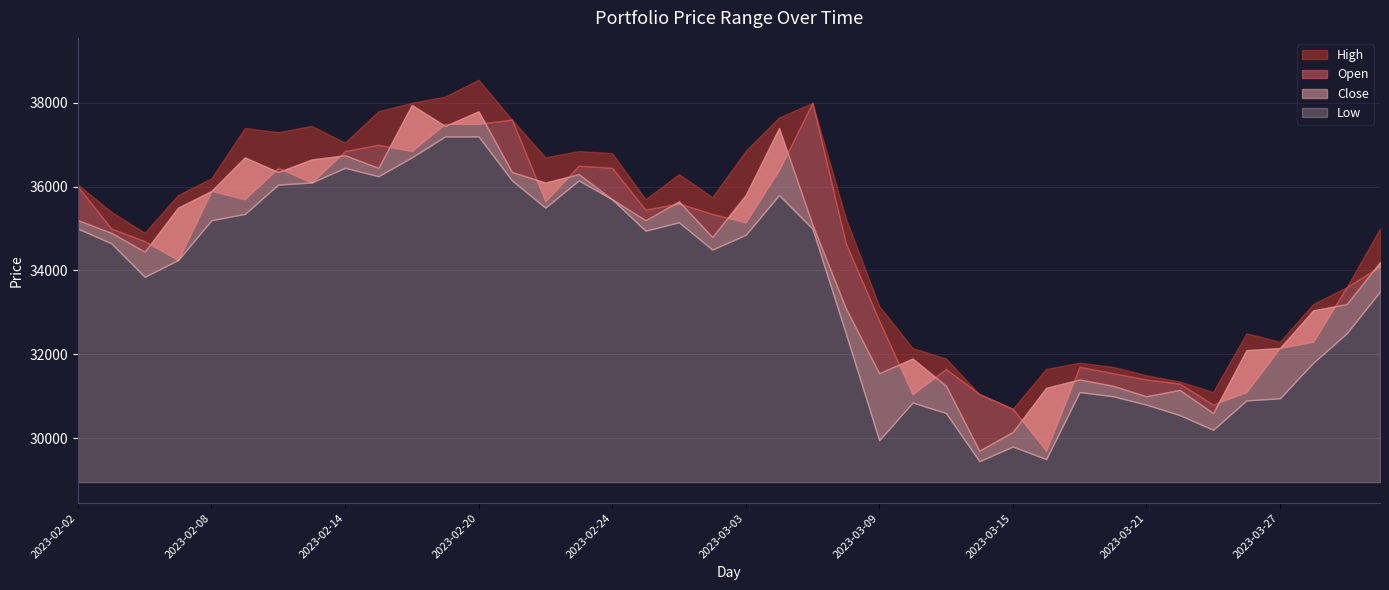

Reading right to left, extract all data points from this chart.

Close: 2023-03-30=34200	2023-03-29=33200	2023-03-28=33050	2023-03-27=32150	2023-03-24=32100	2023-03-23=30600	2023-03-22=31150	2023-03-21=31000	2023-03-20=31250	2023-03-17=31400	2023-03-16=31200	2023-03-15=30150	2023-03-14=29700	2023-03-13=31250	2023-03-10=31900	2023-03-09=31550	2023-03-08=33100	2023-03-07=35100	2023-03-06=37400	2023-03-03=35800	2023-03-02=34800	2023-02-28=35650	2023-02-27=35200	2023-02-24=35700	2023-02-23=36300	2023-02-22=36100	2023-02-21=36350	2023-02-20=37800	2023-02-17=37450	2023-02-16=37950	2023-02-15=36450	2023-02-14=36750	2023-02-13=36650	2023-02-10=36350	2023-02-09=36700	2023-02-08=35900	2023-02-07=35500	2023-02-06=34450	2023-02-03=34900	2023-02-02=35200
High: 2023-03-30=35000	2023-03-29=33600	2023-03-28=33200	2023-03-27=32300	2023-03-24=32500	2023-03-23=31100	2023-03-22=31350	2023-03-21=31500	2023-03-20=31700	2023-03-17=31800	2023-03-16=31650	2023-03-15=30700	2023-03-14=31050	2023-03-13=31900	2023-03-10=32150	2023-03-09=33150	2023-03-08=35250	2023-03-07=38000	2023-03-06=37650	2023-03-03=36850	2023-03-02=35750	2023-02-28=36300	2023-02-27=35700	2023-02-24=36800	2023-02-23=36850	2023-02-22=36700	2023-02-21=37600	2023-02-20=38550	2023-02-17=38150	2023-02-16=38000	2023-02-15=37800	2023-02-14=37050	2023-02-13=37450	2023-02-10=37300	2023-02-09=37400	2023-02-08=36200	2023-02-07=35800	2023-02-06=34900	2023-02-03=35400	2023-02-02=36050
Low: 2023-03-30=33500	2023-03-29=32500	2023-03-28=31800	2023-03-27=30950	2023-03-24=30900	2023-03-23=30200	2023-03-22=30550	2023-03-21=30800	2023-03-20=31000	2023-03-17=31100	2023-03-16=29500	2023-03-15=29800	2023-03-14=29450	2023-03-13=30600	2023-03-10=30850	2023-03-09=29950	2023-03-08=32500	2023-03-07=35000	2023-03-06=35800	2023-03-03=34850	2023-03-02=34500	2023-02-28=35150	2023-02-27=34950	2023-02-24=35700	2023-02-23=36150	2023-02-22=35500	2023-02-21=36150	2023-02-20=37200	2023-02-17=37200	2023-02-16=36700	2023-02-15=36250	2023-02-14=36450	2023-02-13=36100	2023-02-10=36050	2023-02-09=35350	2023-02-08=35200	2023-02-07=34250	2023-02-06=33850	2023-02-03=34650	2023-02-02=35000
Open: 2023-03-30=34100	2023-03-29=33600	2023-03-28=32300	2023-03-27=32150	2023-03-24=31100	2023-03-23=30800	2023-03-22=31300	2023-03-21=31400	2023-03-20=31550	2023-03-17=31700	2023-03-16=29700	2023-03-15=30700	2023-03-14=31050	2023-03-13=31650	2023-03-10=31050	2023-03-09=32800	2023-03-08=34650	2023-03-07=38000	2023-03-06=36400	2023-03-03=35150	2023-03-02=35350	2023-02-28=35600	2023-02-27=35450	2023-02-24=36450	2023-02-23=36500	2023-02-22=35650	2023-02-21=37600	2023-02-20=37500	2023-02-17=37500	2023-02-16=36850	2023-02-15=37000	2023-02-14=36850	2023-02-13=36100	2023-02-10=36450	2023-02-09=35700	2023-02-08=35900	2023-02-07=34250	2023-02-06=34700	2023-02-03=35000	2023-02-02=36000